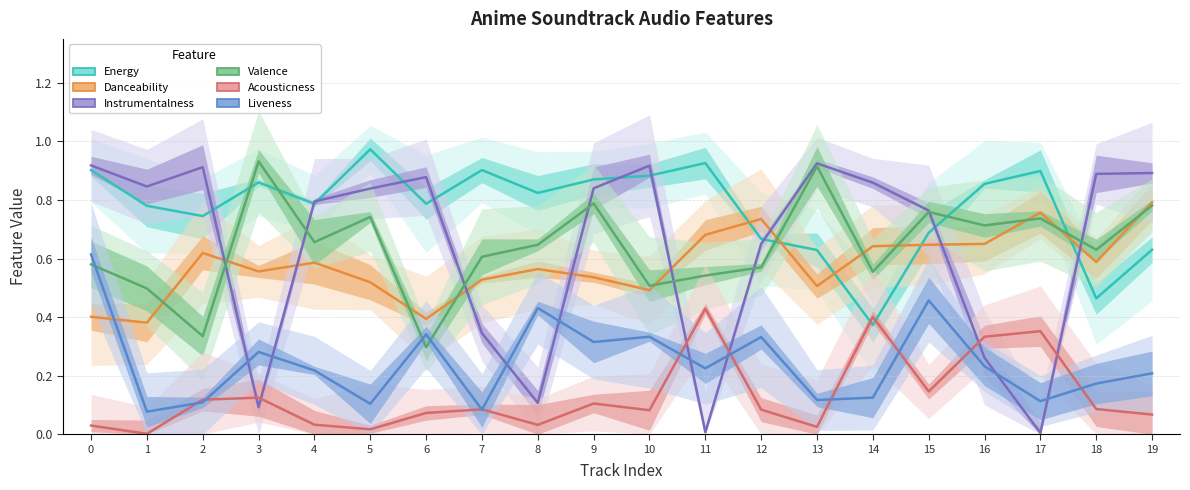

How many intersections are there between Danceability and Instrumentalness?

8